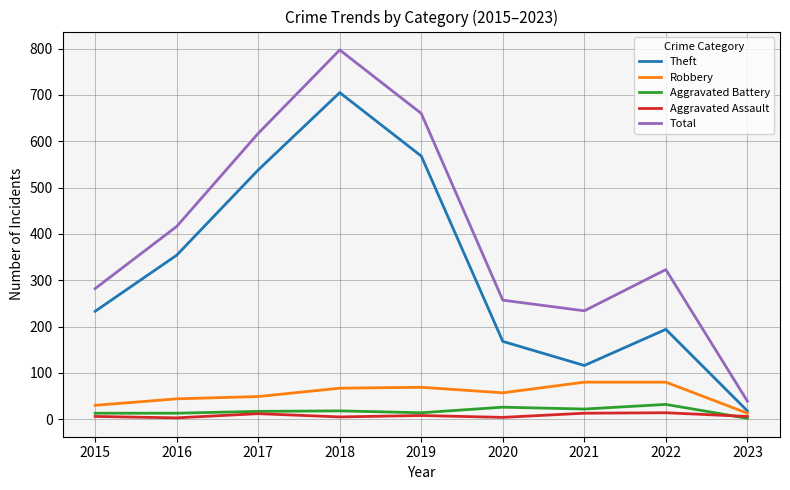

True or false: Theft and Aggravated Assault cross at least once.

False